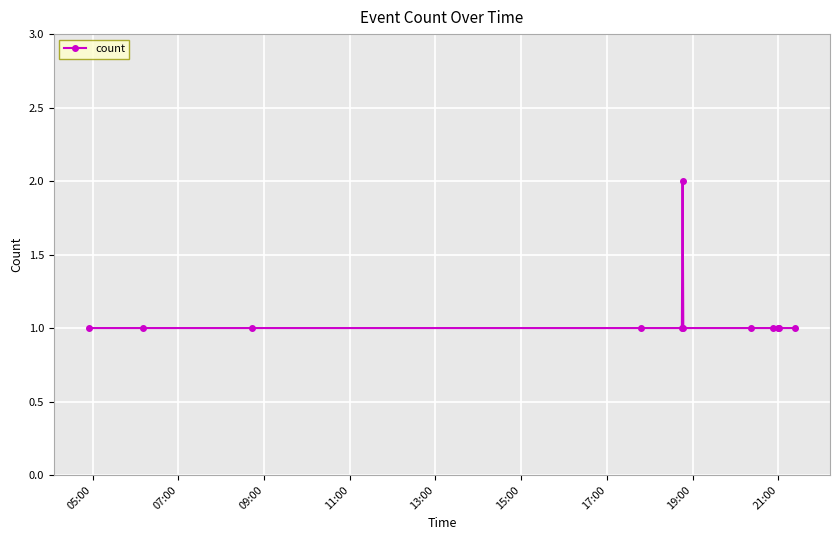

How many values are between 1 and 2?

12